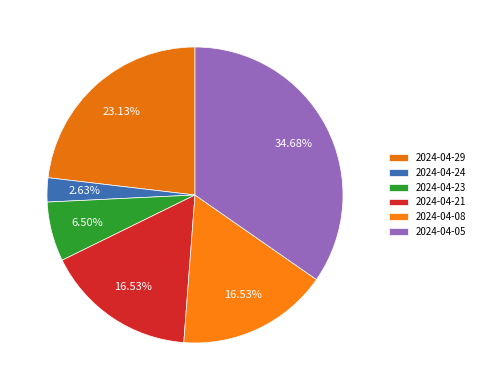

How many segments does this pie chart have?

6